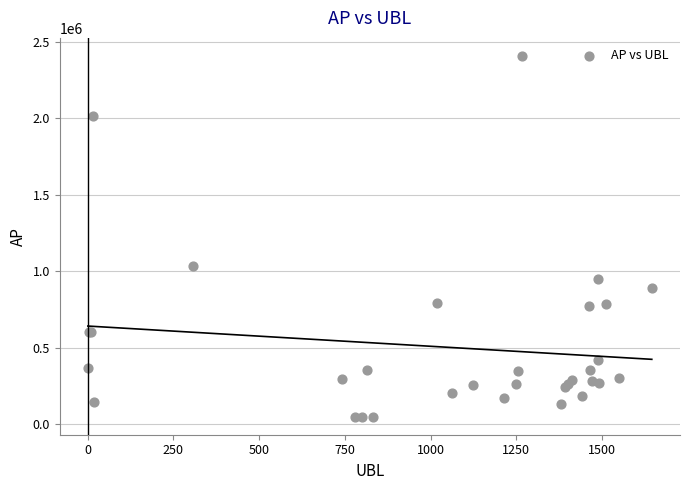

What Y value in the scatter plot is closest to 1227762?

1032100